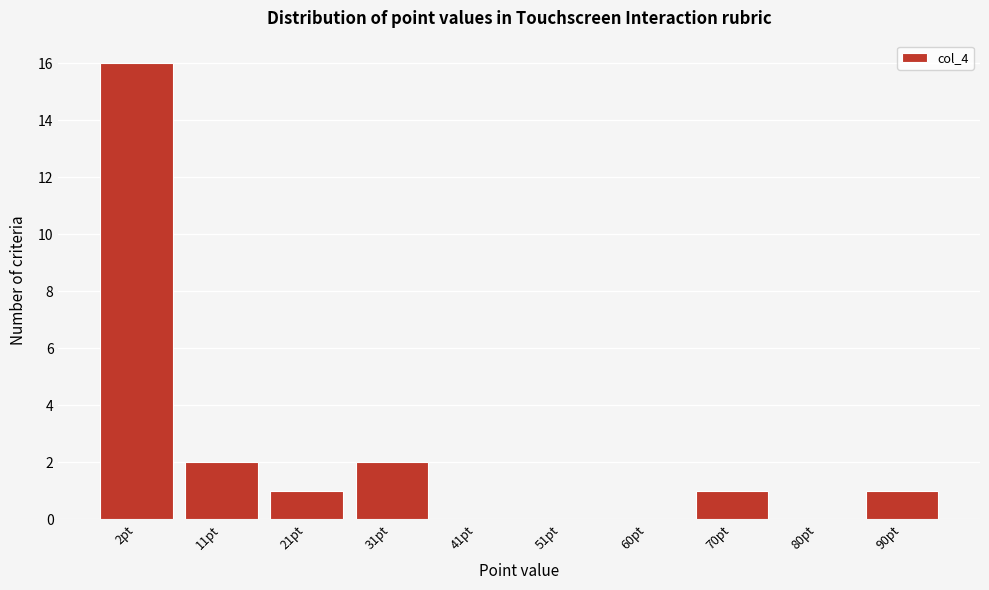

Reading right to left, what are all the values shown in this chart?

90pt=1	80pt=0	70pt=1	60pt=0	51pt=0	41pt=0	31pt=2	21pt=1	11pt=2	2pt=16